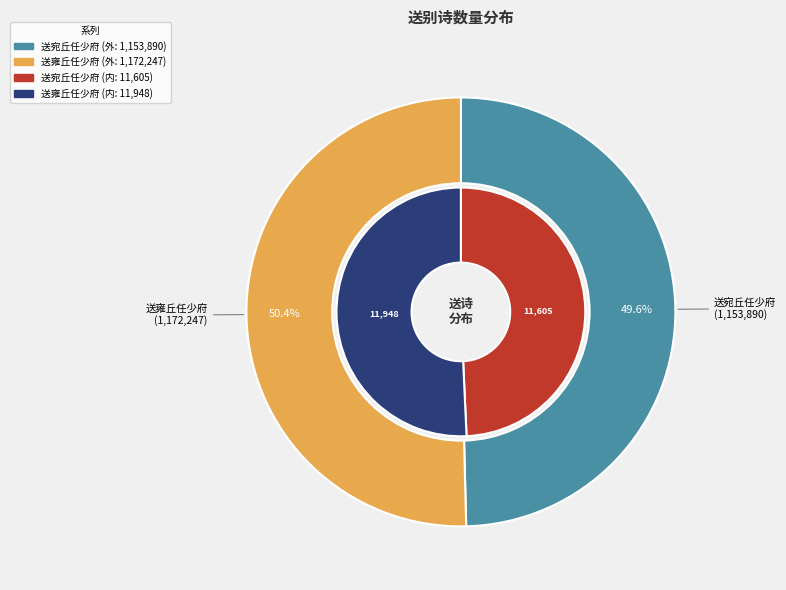

Count the number of slices in the pie.

2